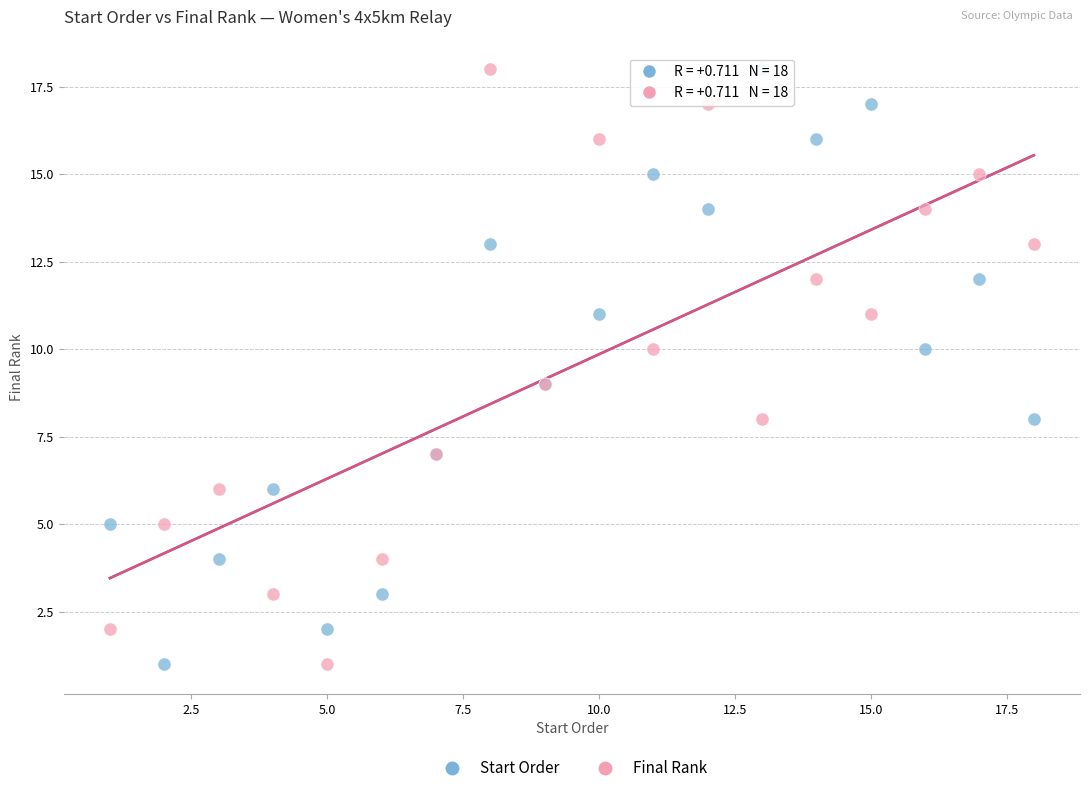

What are all the series names shown in the legend?

Start Order, Final Rank